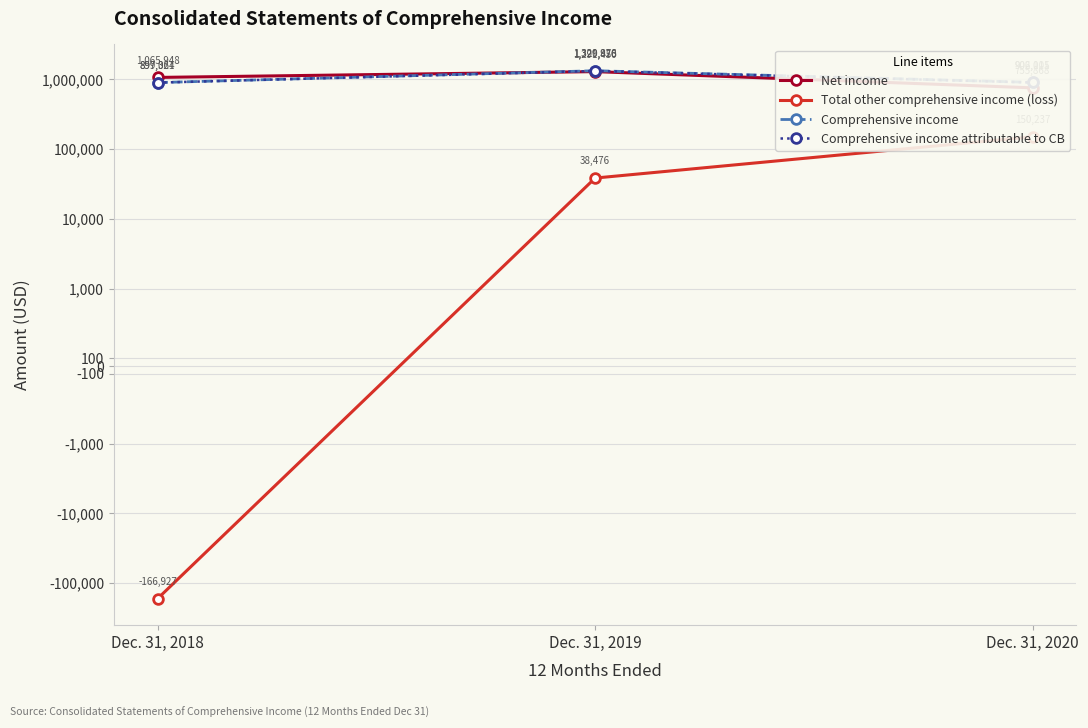

What is the difference between the highest and lowest values at Dec. 31, 2019?

1291450